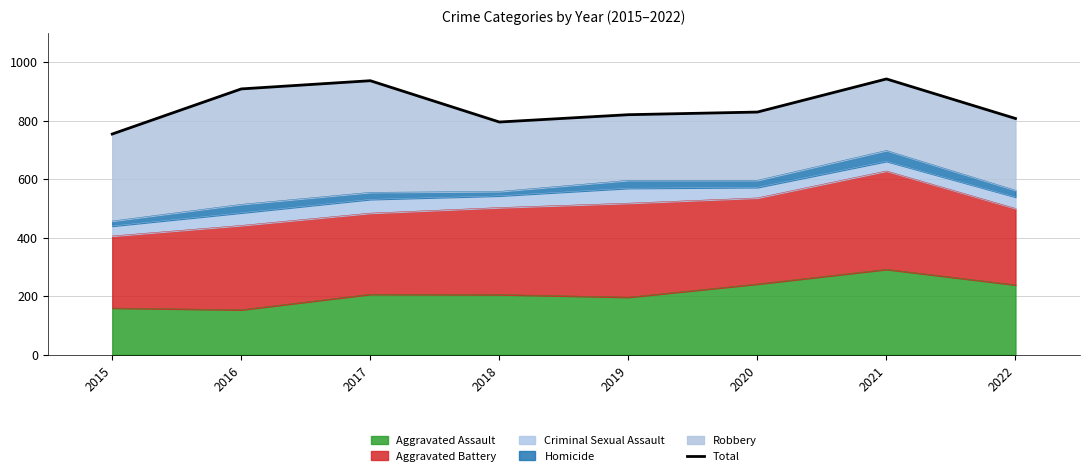

True or false: Aggravated Assault has a value of 154 at 2016.

True